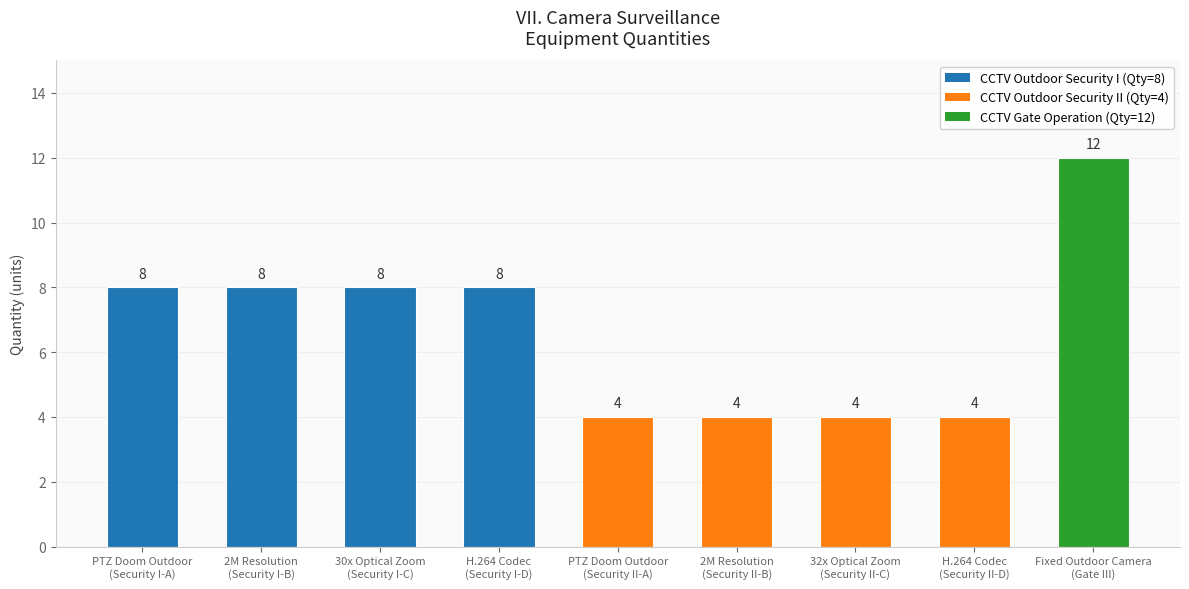

How many categories are shown in the chart?

9